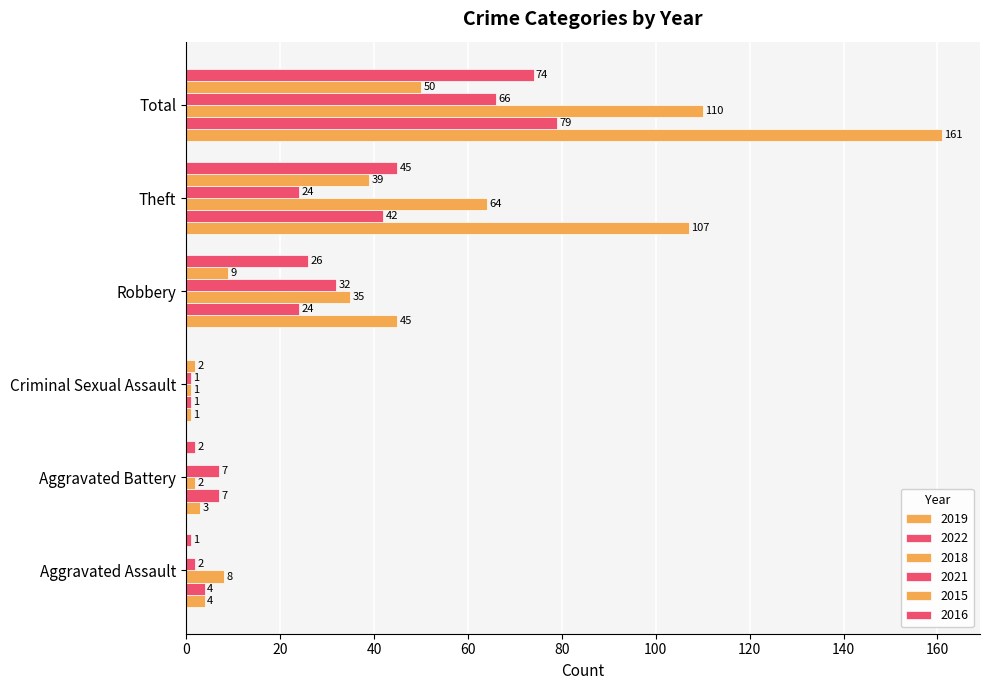

How many distinct data groups are displayed?

6